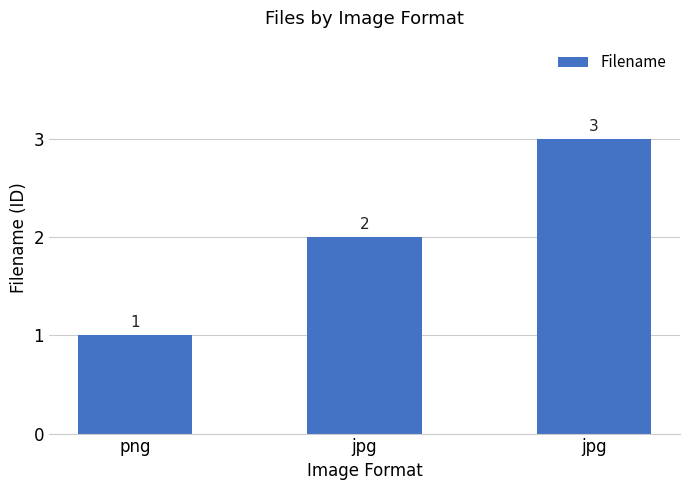

How many categories are shown in the chart?

3